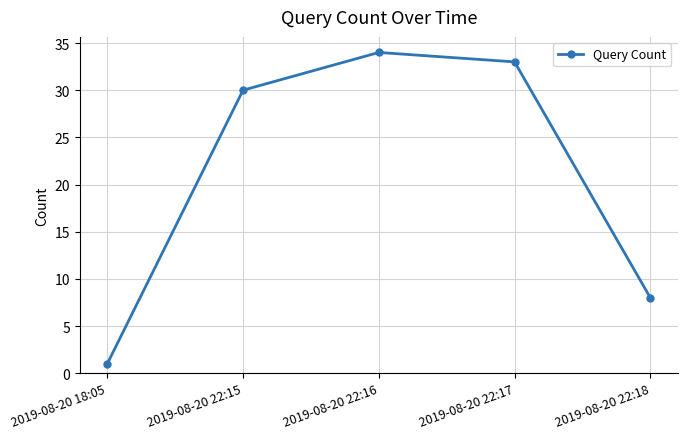

List the labels in order of value, largest first.

2019-08-20 22:16, 2019-08-20 22:17, 2019-08-20 22:15, 2019-08-20 22:18, 2019-08-20 18:05